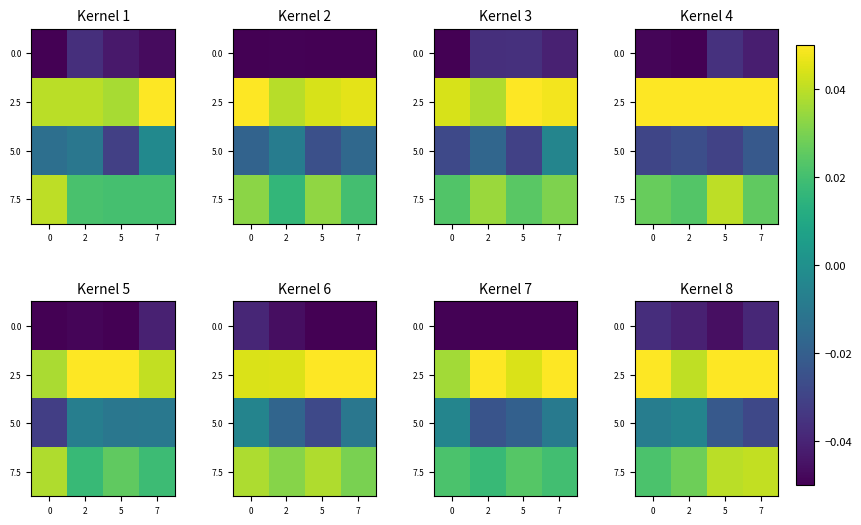

Is the value of 2.5 at 0 greater than the value of 7.5 at 2?

Yes